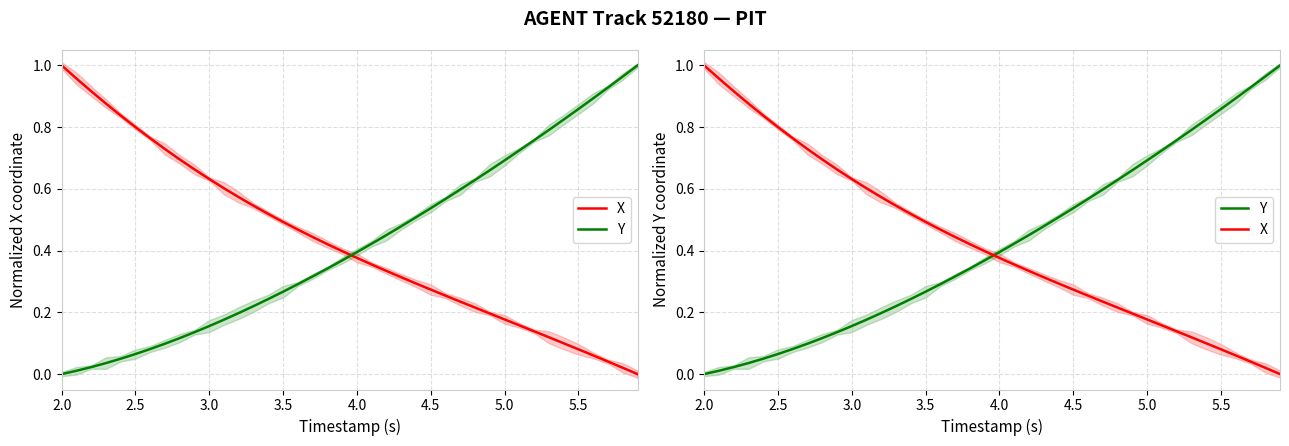

What is the sum of all X values?

17.1